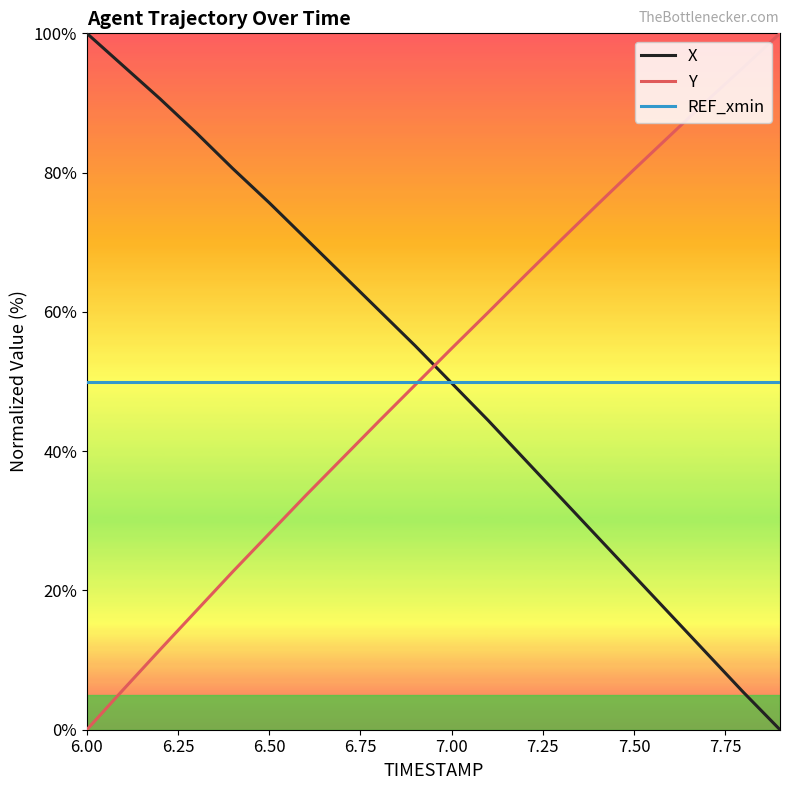

What is the greatest value displayed?

100.0